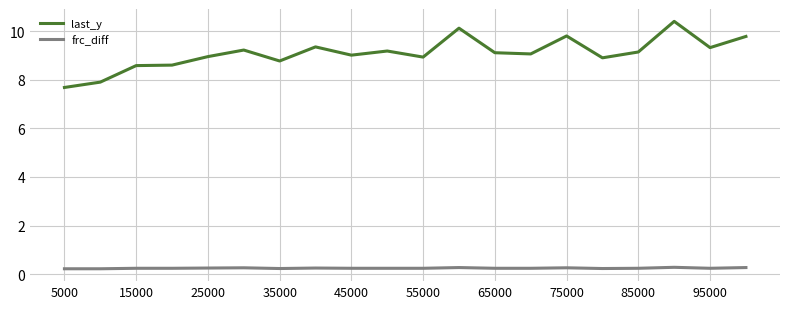

Rank the series by their maximum value, from highest to lowest.

last_y, frc_diff